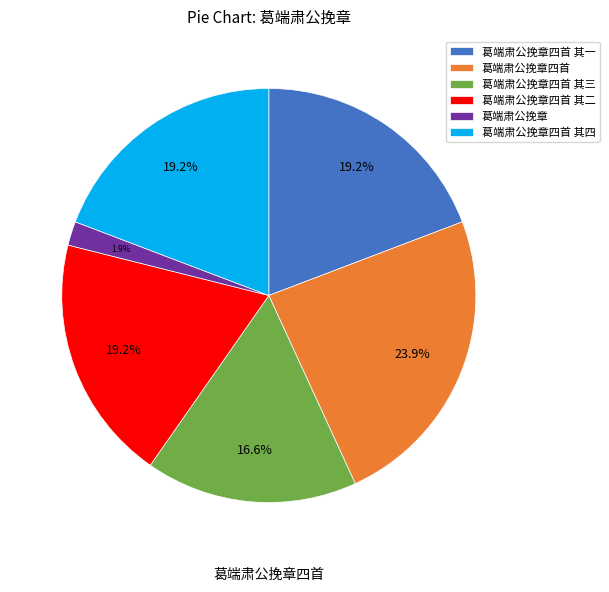

Rank the categories by value from lowest to highest.

葛端肃公挽章, 葛端肃公挽章四首 其三, 葛端肃公挽章四首 其一, 葛端肃公挽章四首 其二, 葛端肃公挽章四首 其四, 葛端肃公挽章四首